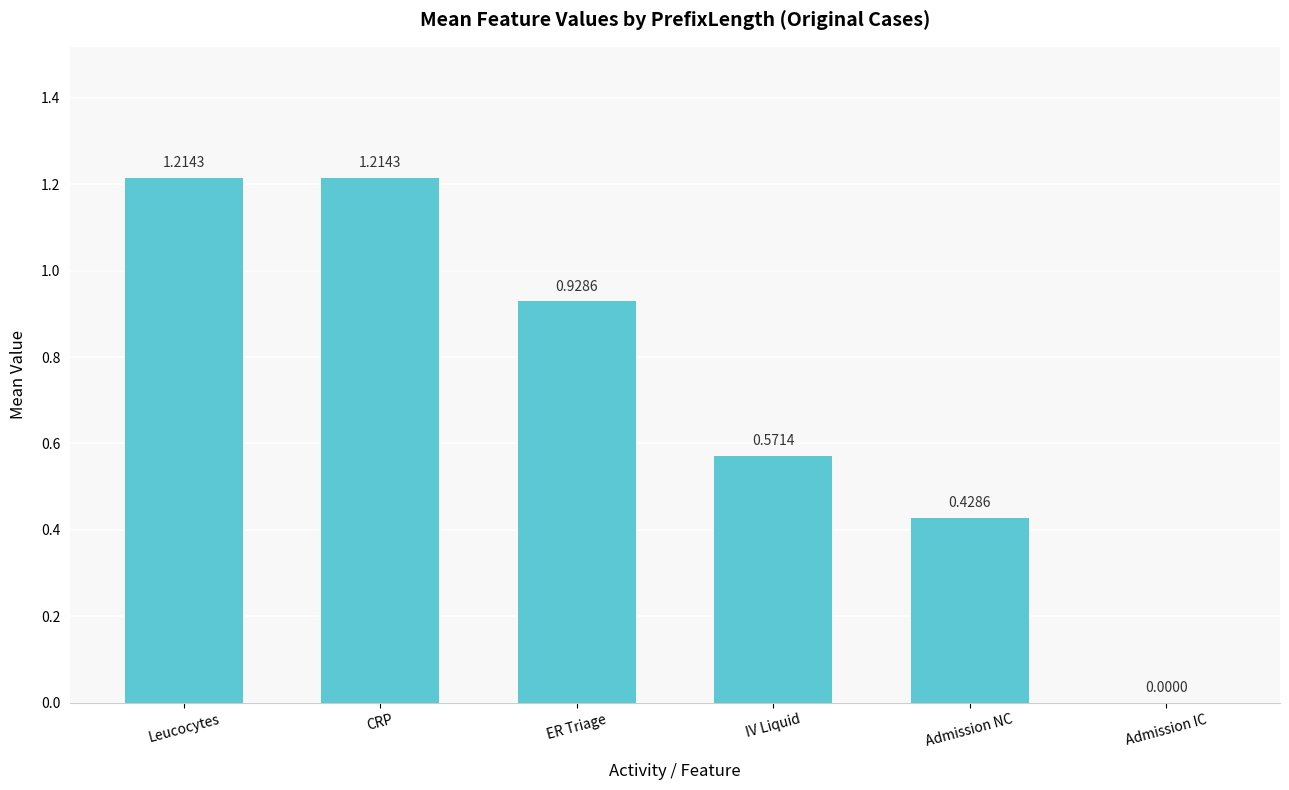

True or false: the data shows 0.0 at Admission IC.

True